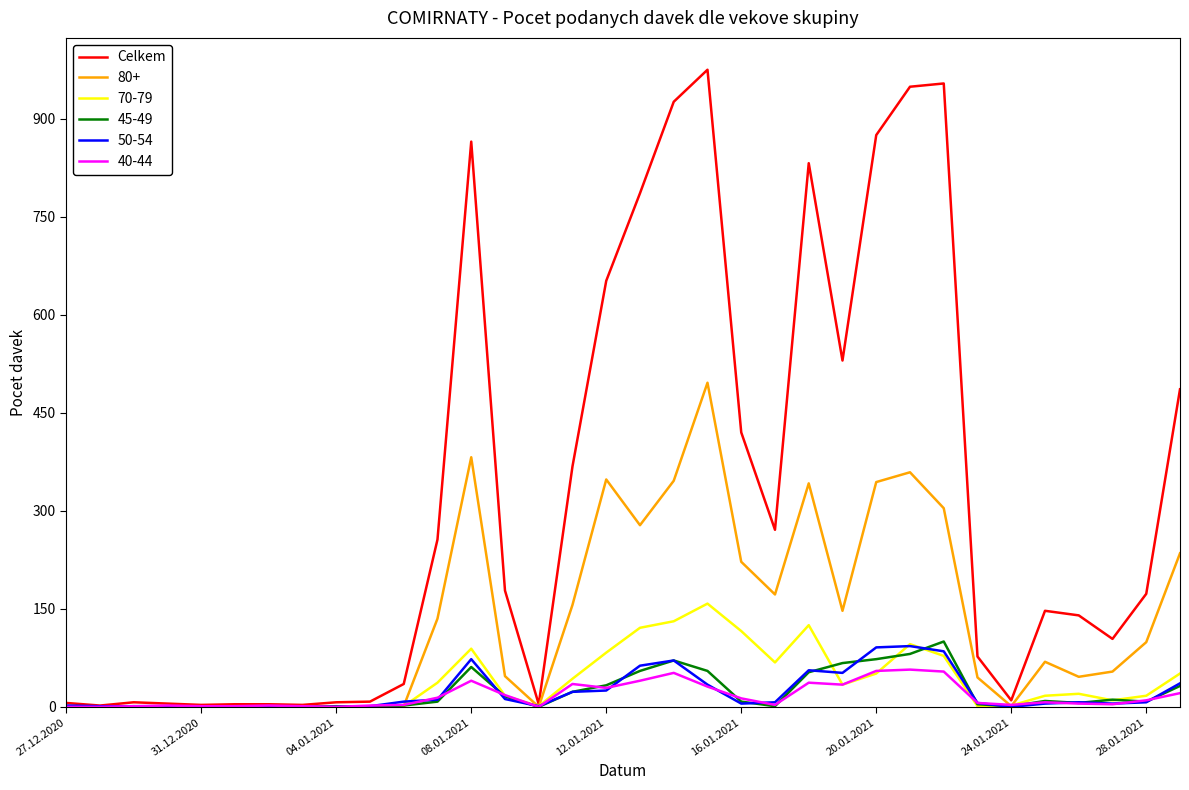

Which series has the widest spread of values?

Celkem